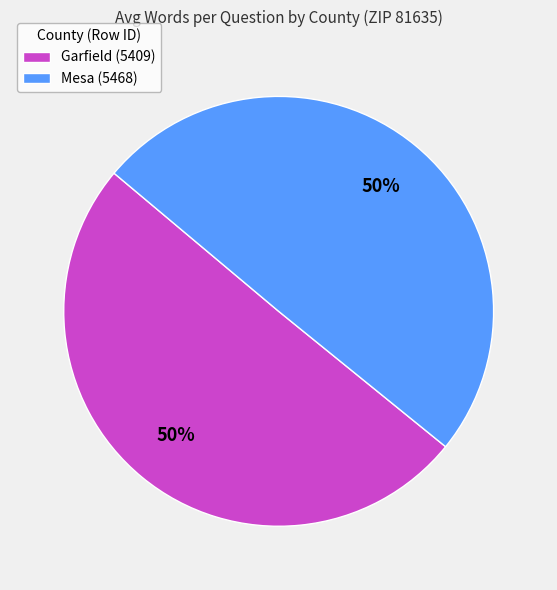

Approximately how many times larger is the value at Mesa (5468) compared to Garfield (5409)?

1.0